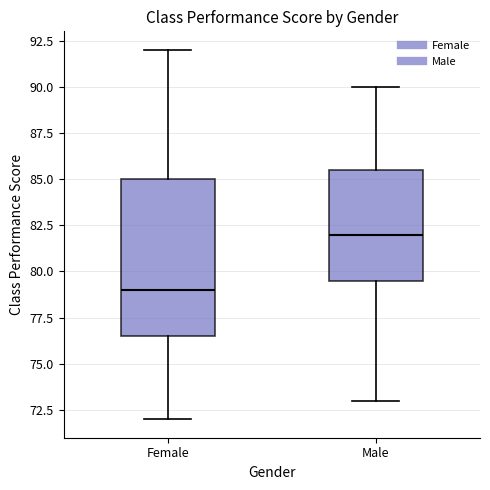

Reading left to right, transcribe this box plot: for each box, give where its median line is, the range the box spans, and where its two whiskers end, as read against the y-axis. The values are not printed on the chart, so give them approximately, as read against the axis.

Female: median 79.0, box 76.5 to 85.0, whiskers 72.0 to 92.0
Male: median 82.0, box 79.5 to 85.5, whiskers 73.0 to 90.0